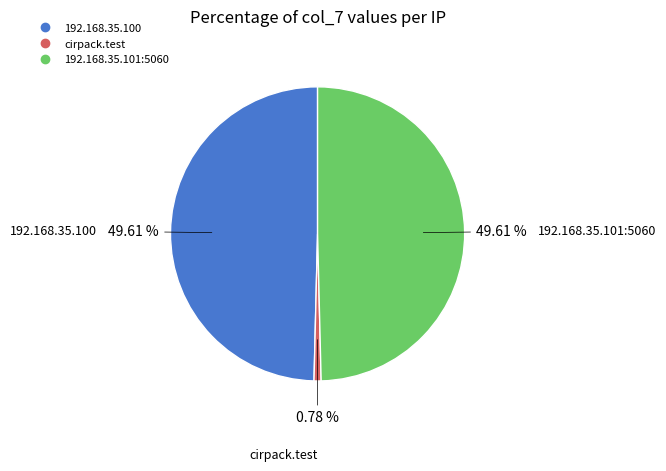

To the nearest percent, what is the difference between the cirpack.test and 192.168.35.101:5060 slice percentages?

49%